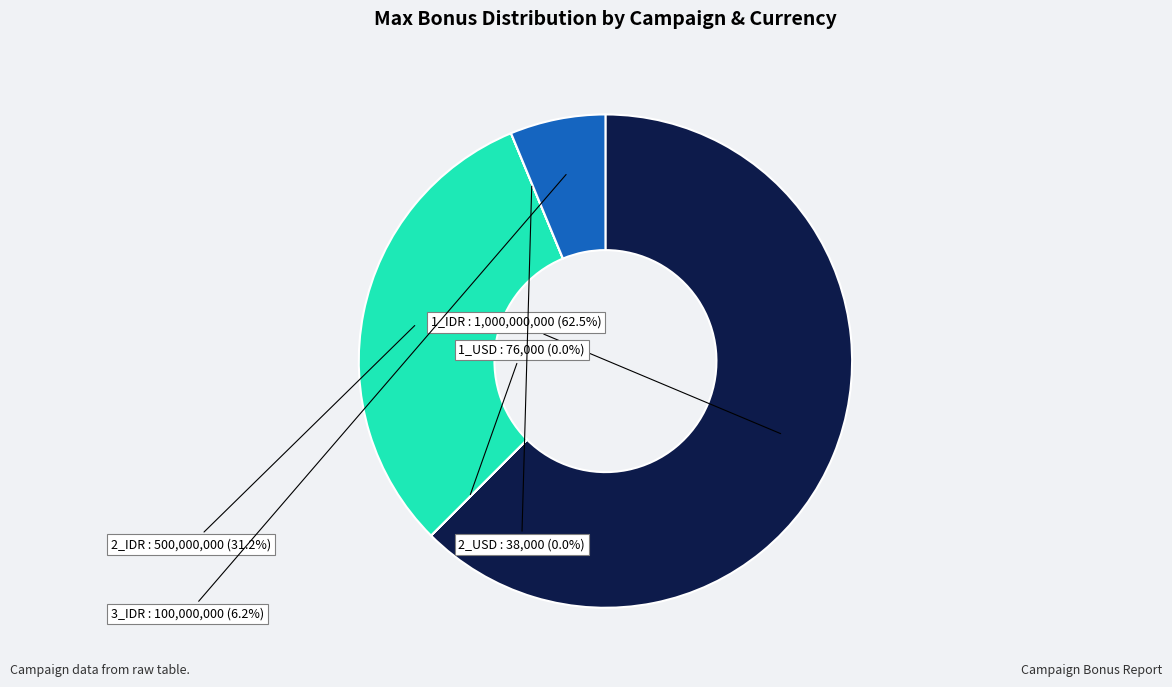

To the nearest percent, what is the average slice percentage?

20%